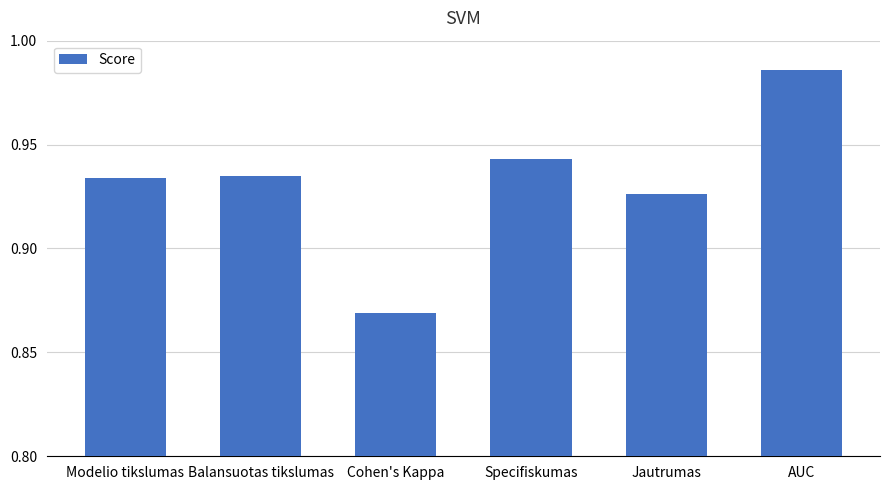

What position from the left is AUC?

6